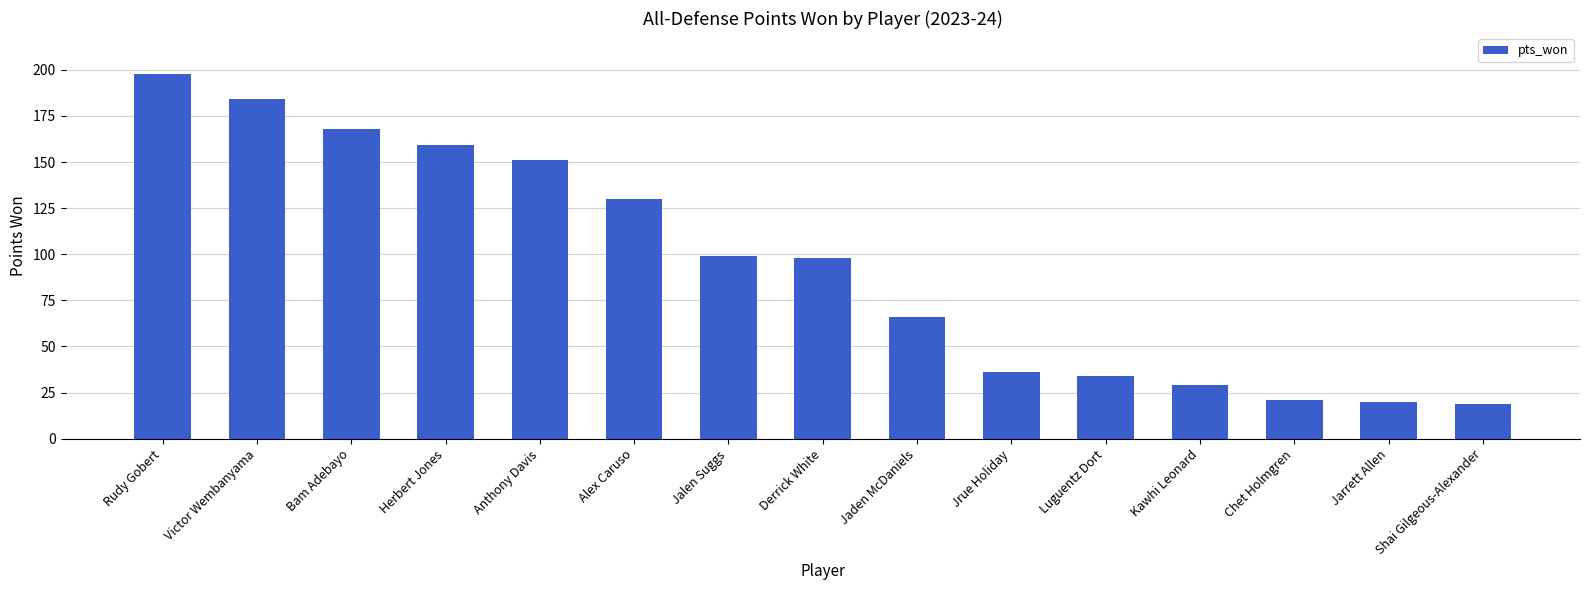

What is the smallest value displayed?

19